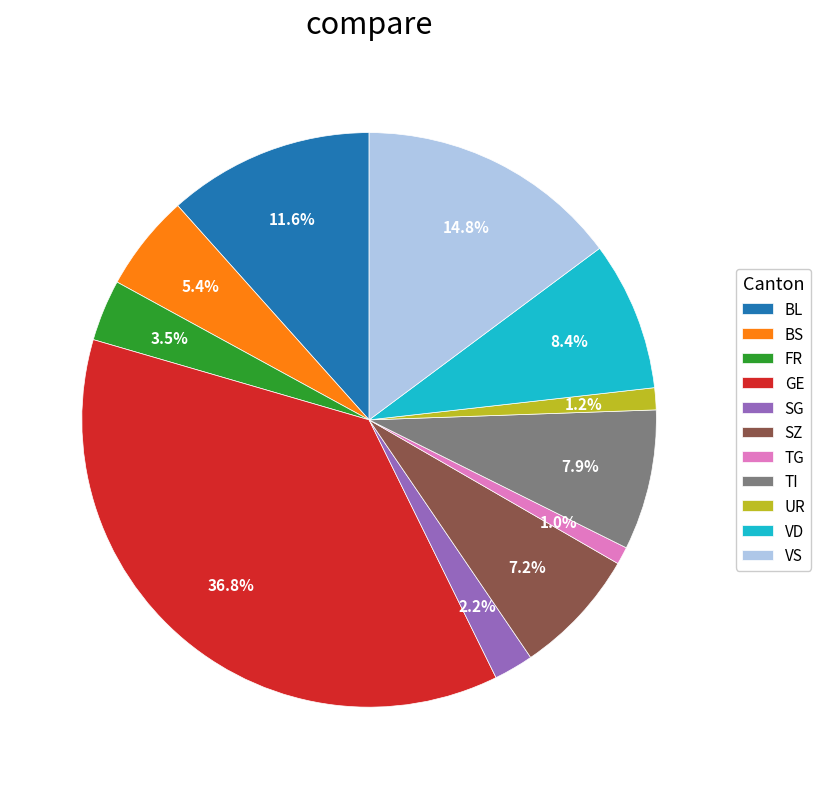

True or false: SZ accounts for 7% of the total.

True